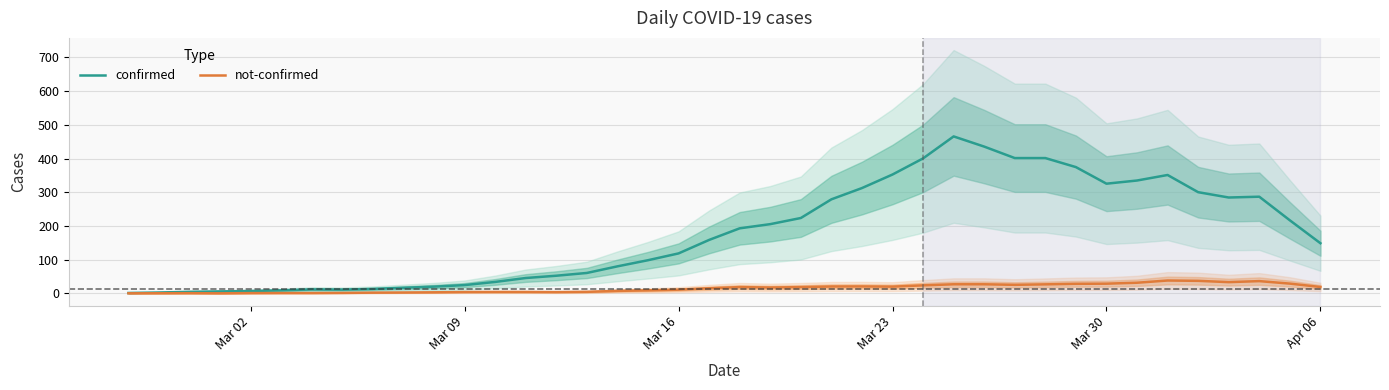

True or false: not-confirmed has a value of 20.2 at Mar 23.

True